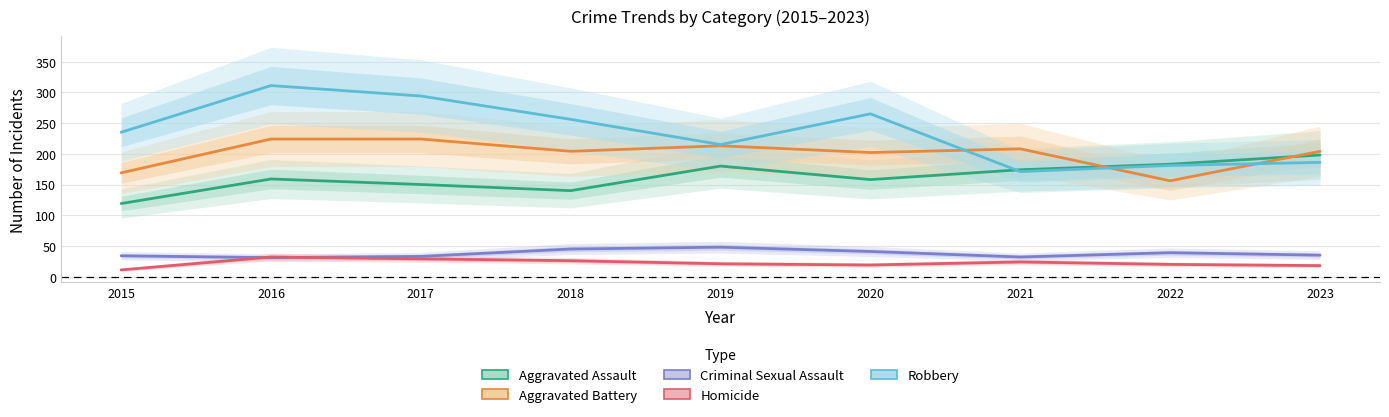

After their last crossing, which series has the higher values: Aggravated Assault or Aggravated Battery?

Aggravated Battery